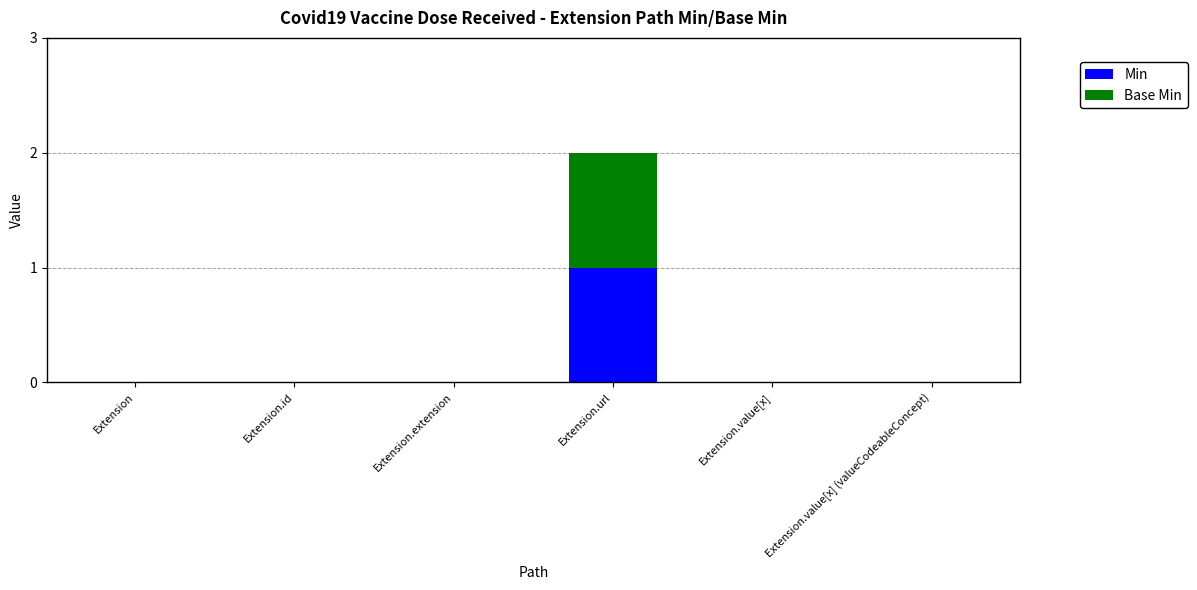

At which category is the sum across all series the highest?

Extension.url